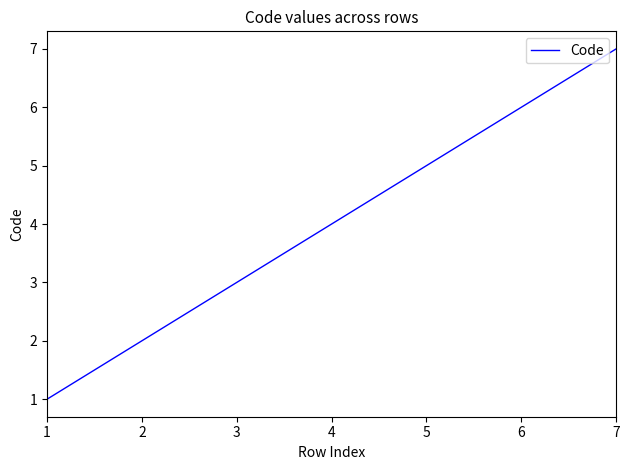

The chart shows a value of 5 at 3. True or false?

False